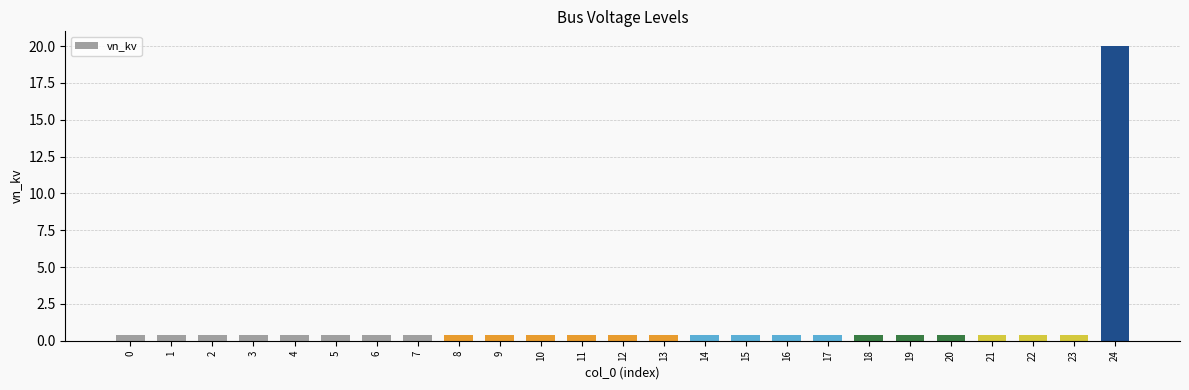

What is the change in value from 9 to 24?

+19.6